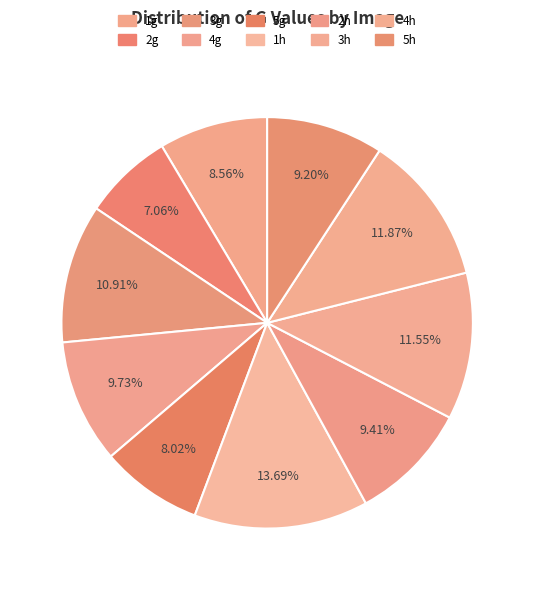

How many segments does this pie chart have?

10